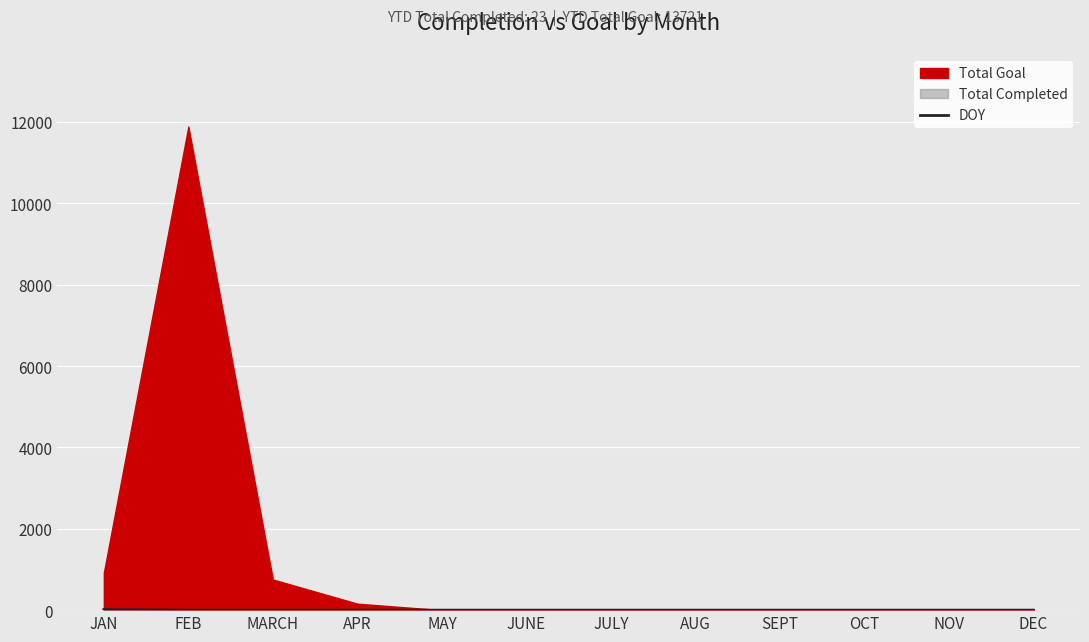

Reading left to right, extract all data points from this chart.

JAN=15	FEB=0	MARCH=0	APR=0	MAY=0	JUNE=0	JULY=0	AUG=0	SEPT=0	OCT=0	NOV=0	DEC=0